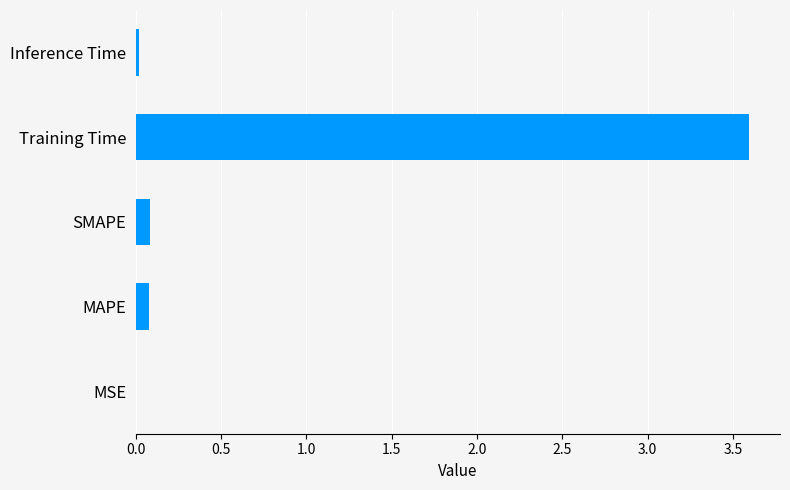

The value at SMAPE is 0.1. True or false?

True